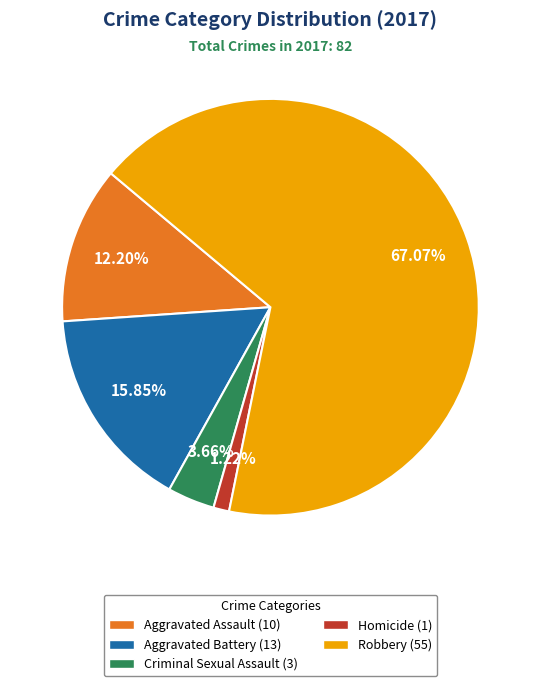

To the nearest percent, what is the difference between the largest and smallest slice percentages?

66%